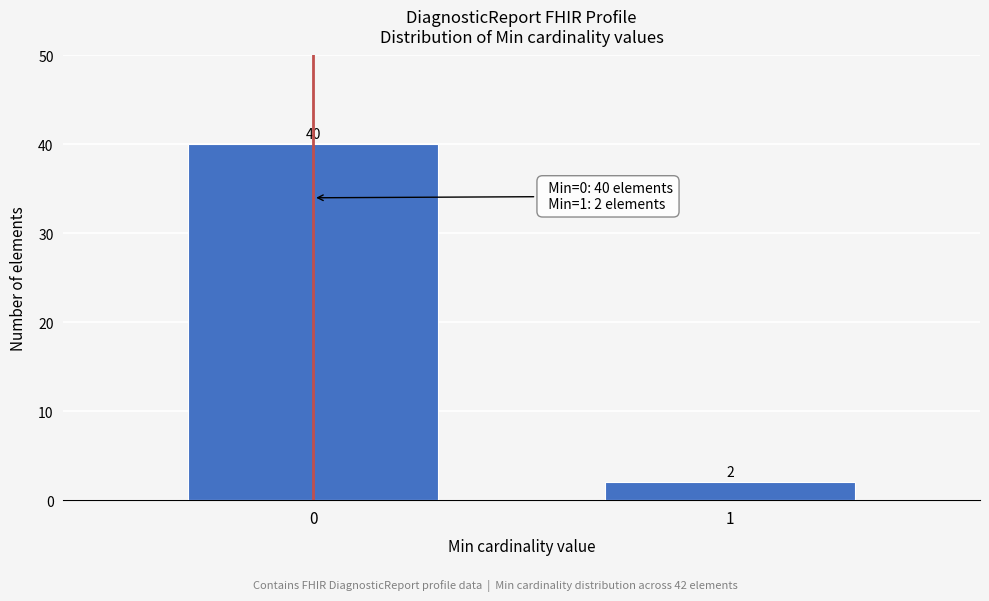

Reading right to left, extract all data points from this chart.

1=2	0=40